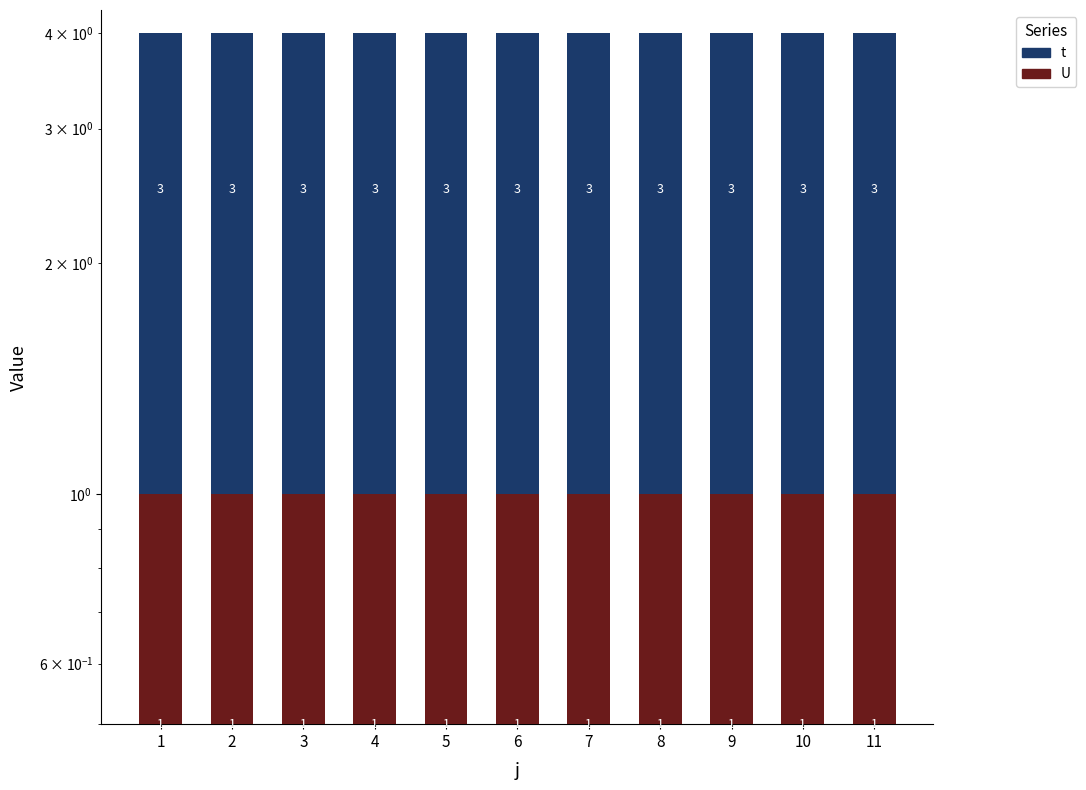

What is the value of the t bar at the 1st from the left?

3